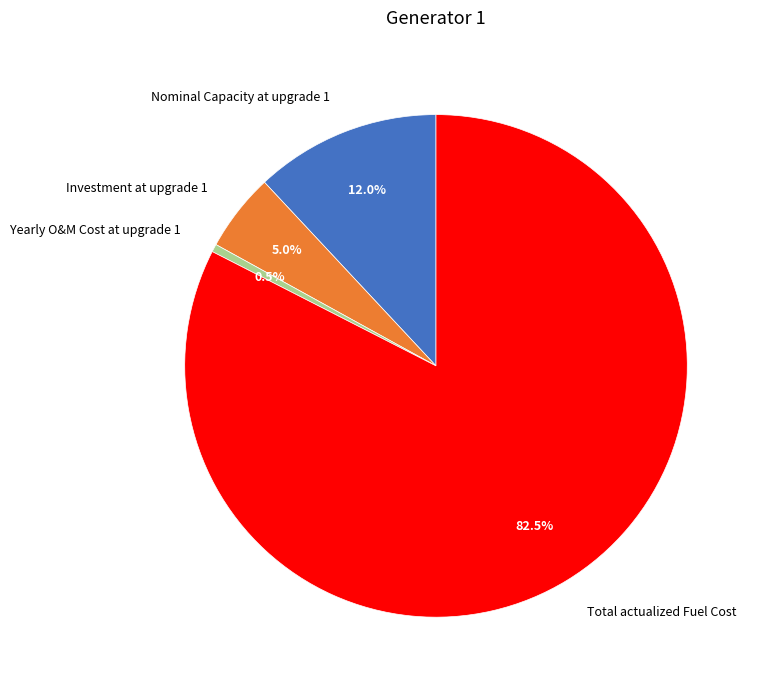

Is it true that Investment at upgrade 1 is 5% of the pie?

True